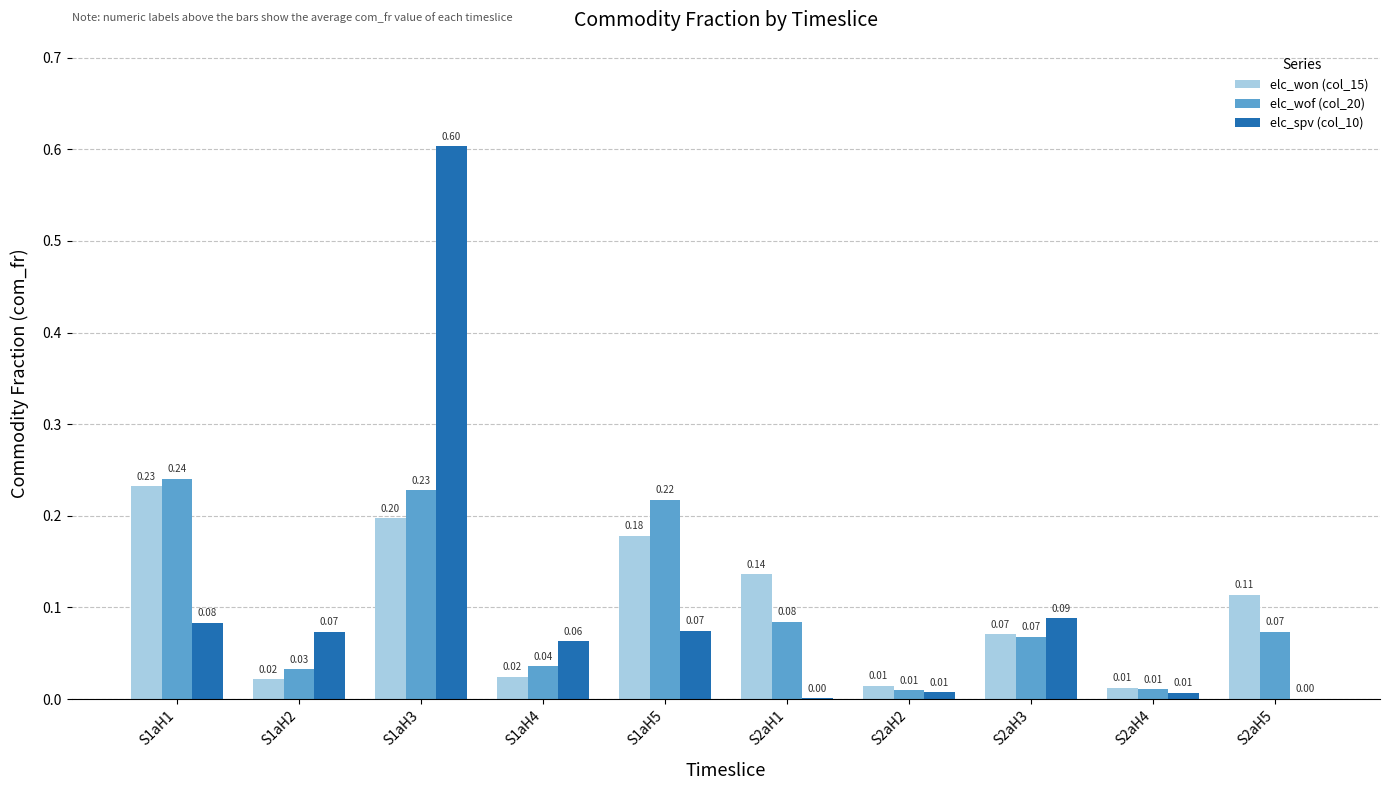

Is the value of elc_won (col_15) at S1aH1 greater than the value of elc_spv (col_10) at S2aH5?

Yes